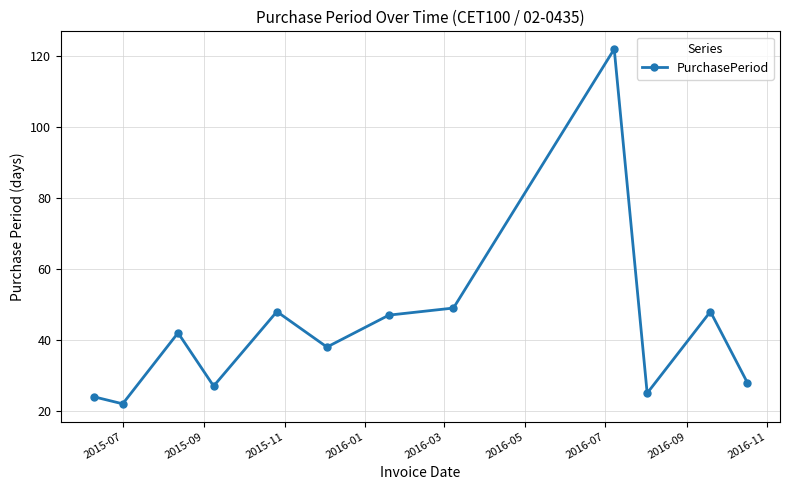

What is the smallest value displayed?

22